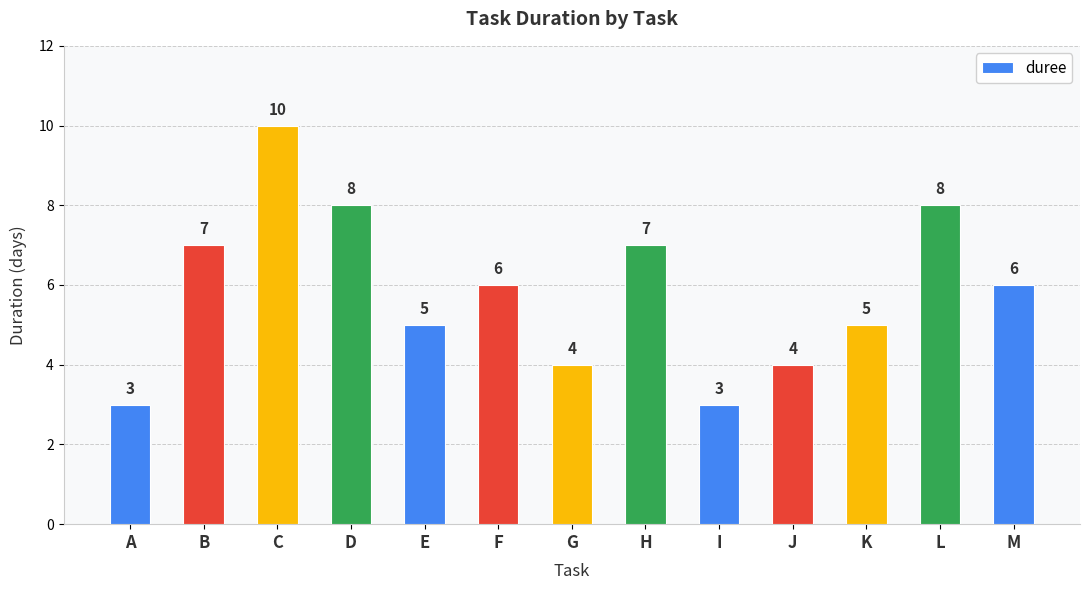

How many data points are less than 6?

6